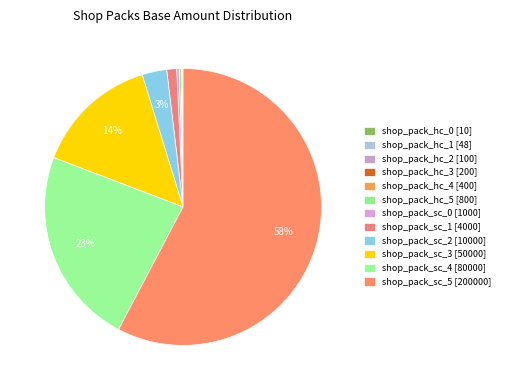

What percentage is the shop_pack_sc_4 slice, to the nearest percent?

23%